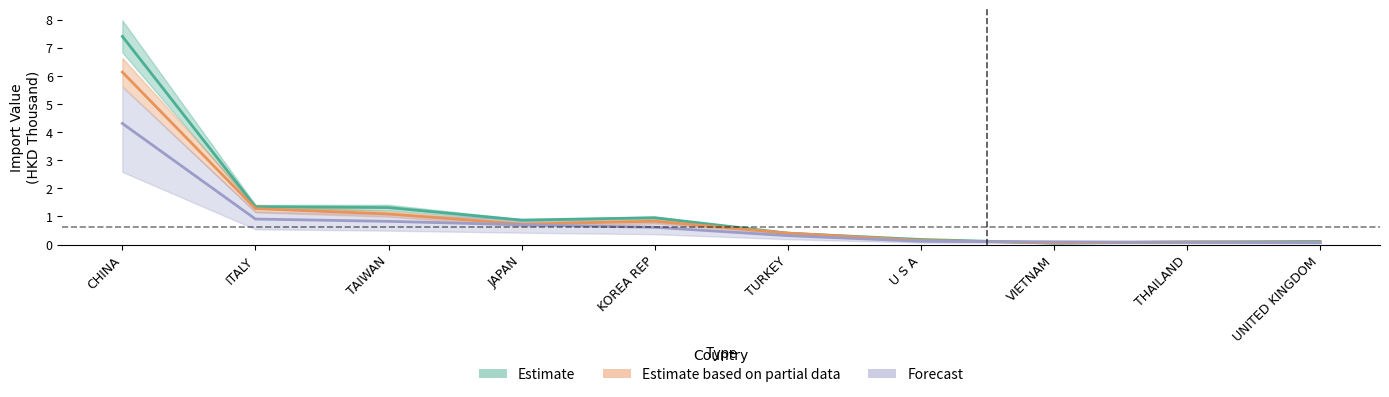

True or false: 201612 has a value of 0.5 at TURKEY.

False